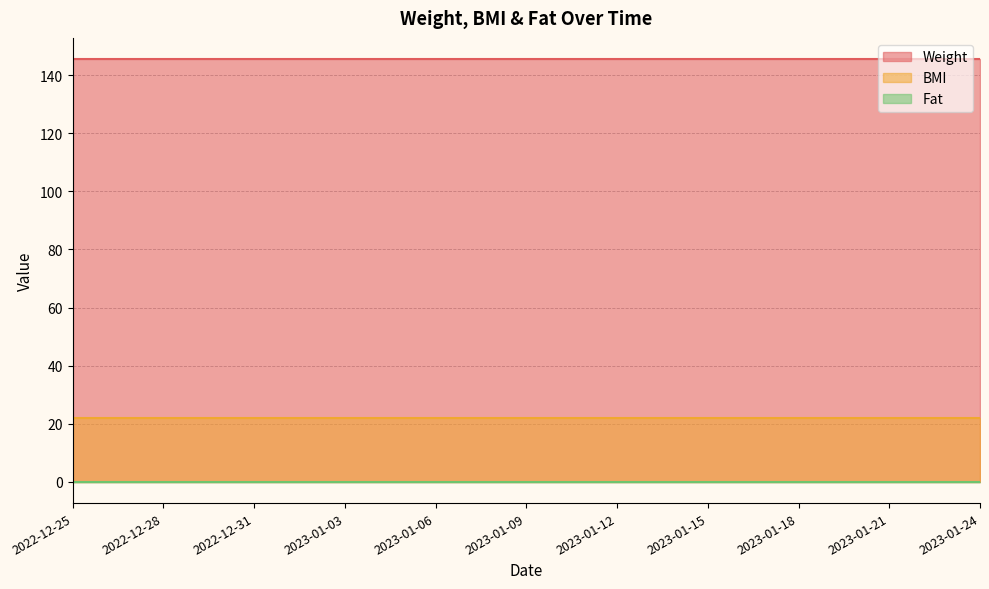

Rank the series by their maximum value, from lowest to highest.

Fat, BMI, Weight